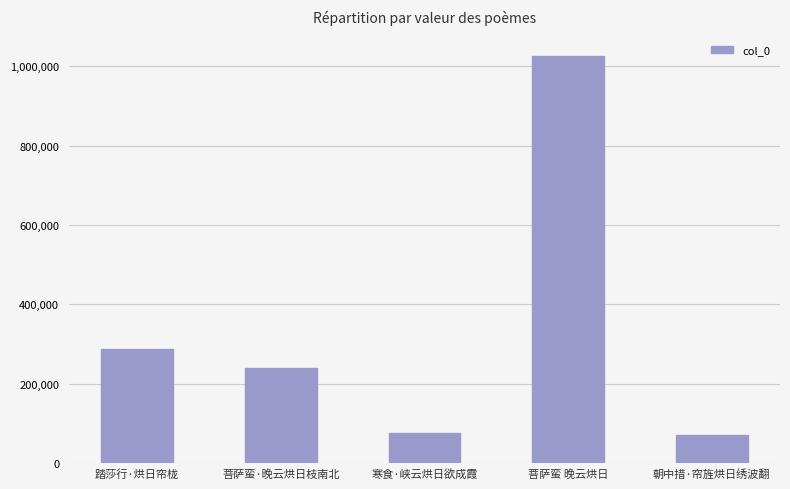

How many data points does each series have?

5